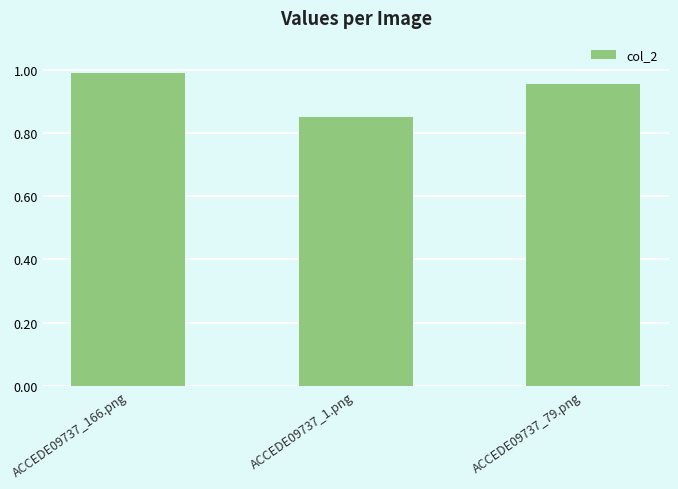

How many data points does each series have?

3